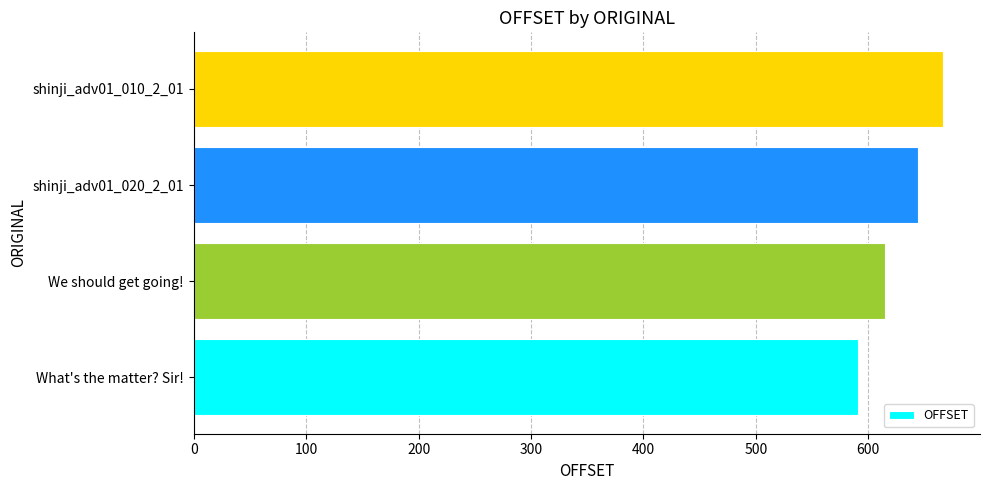

The chart shows a value of 615 at We should get going!. True or false?

True